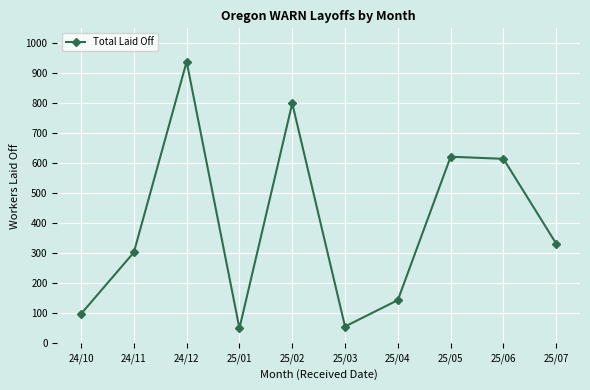

Where does the data first go above 332?

24/12